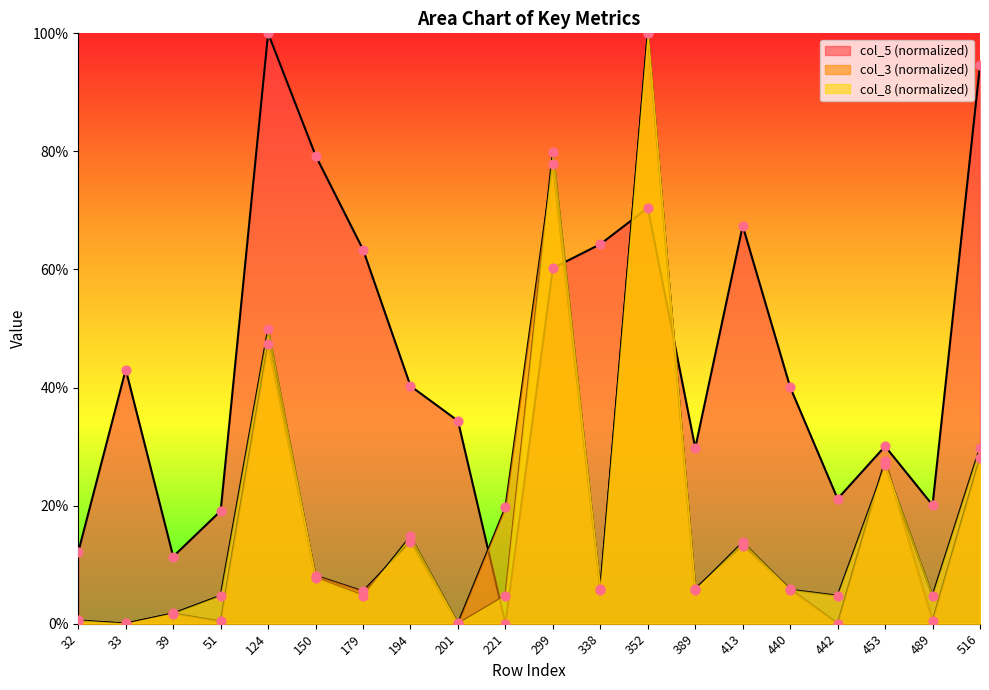

At which category is the sum across all series the highest?

352